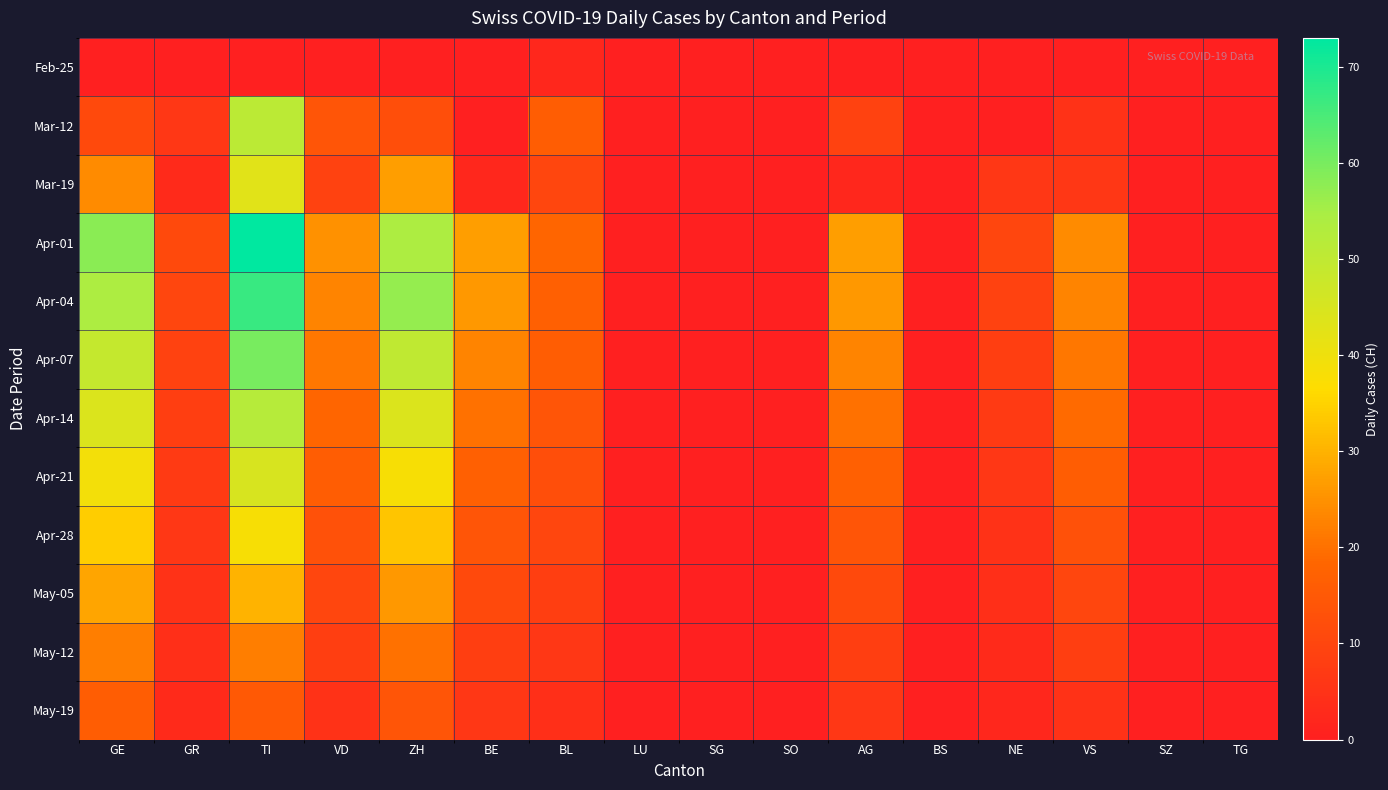

How many categories are shown in the chart?

16